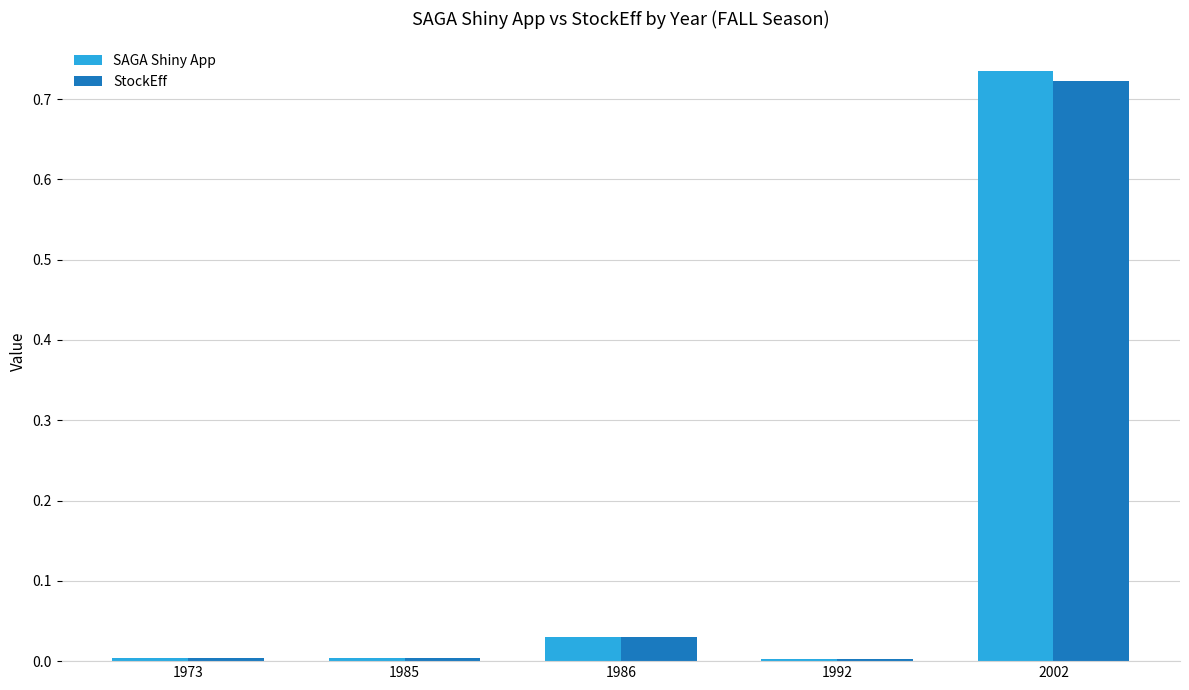

Rank the series by their maximum value, from highest to lowest.

SAGA Shiny App, StockEff